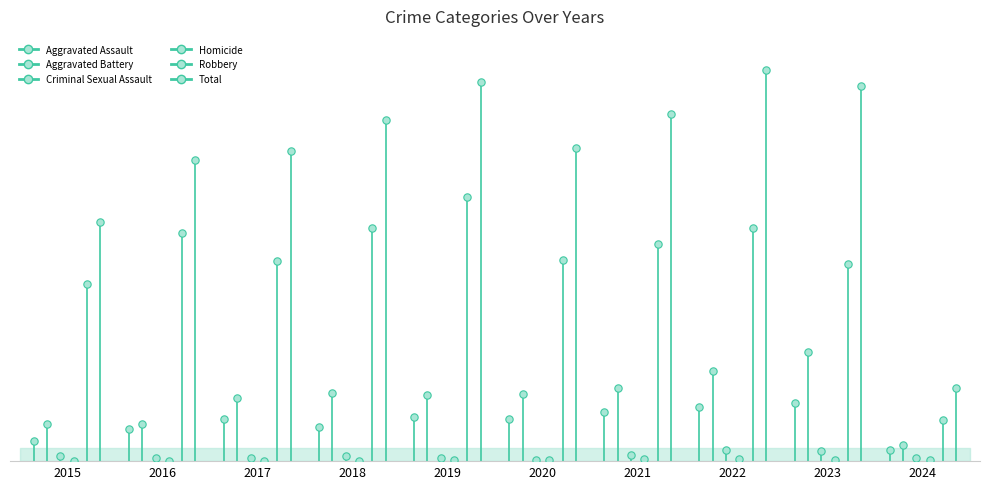

What are all the series names shown in the legend?

Aggravated Assault, Aggravated Battery, Criminal Sexual Assault, Homicide, Robbery, Total